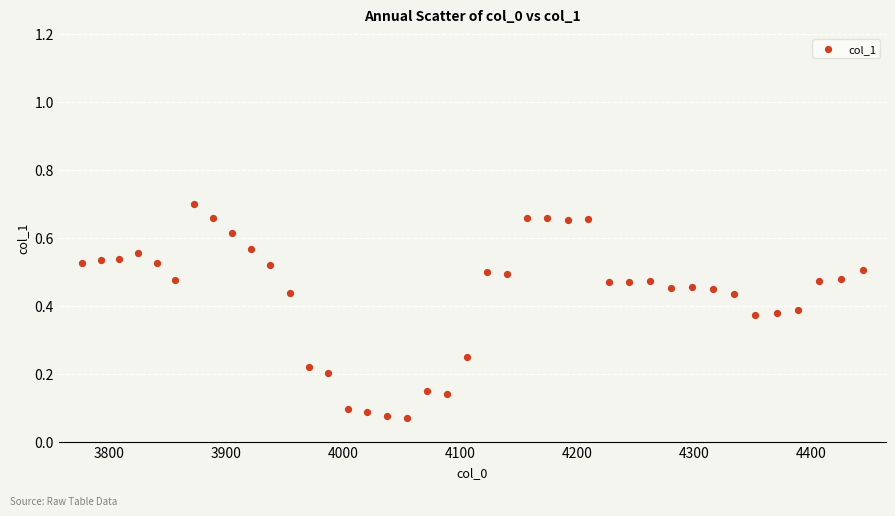

What is the range of X values (max minus min)?

667.4